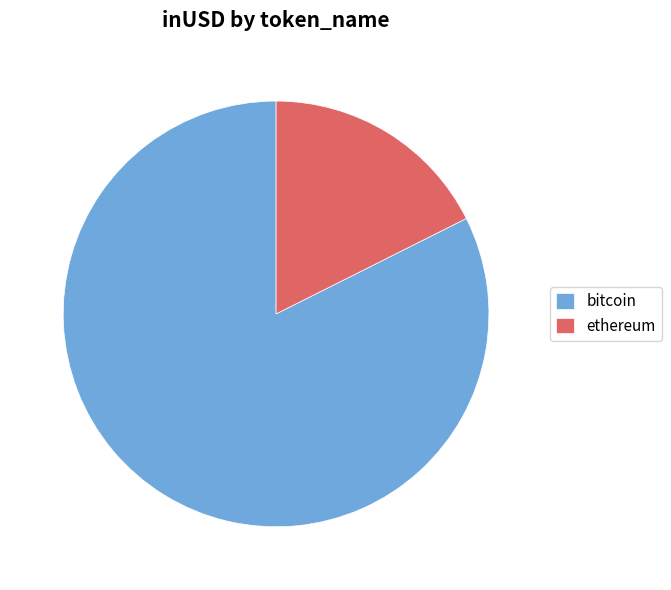

What is the smallest slice in the pie chart?

ethereum